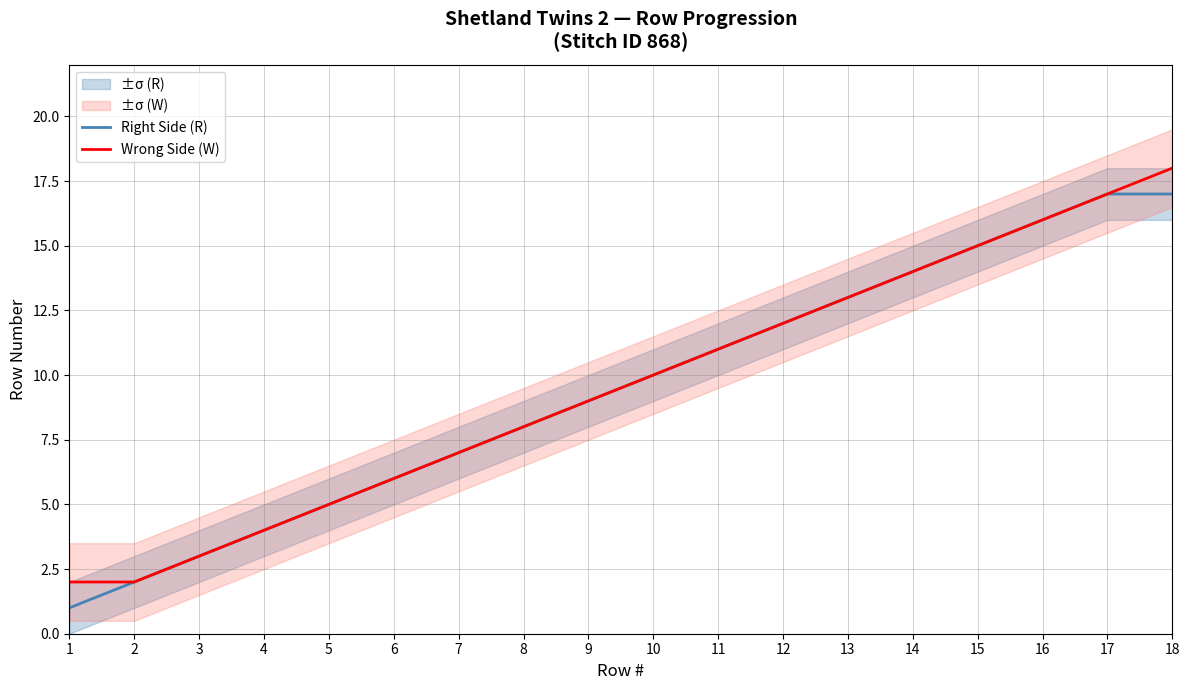

At which label does Wrong Side (W) first exceed 10?

11